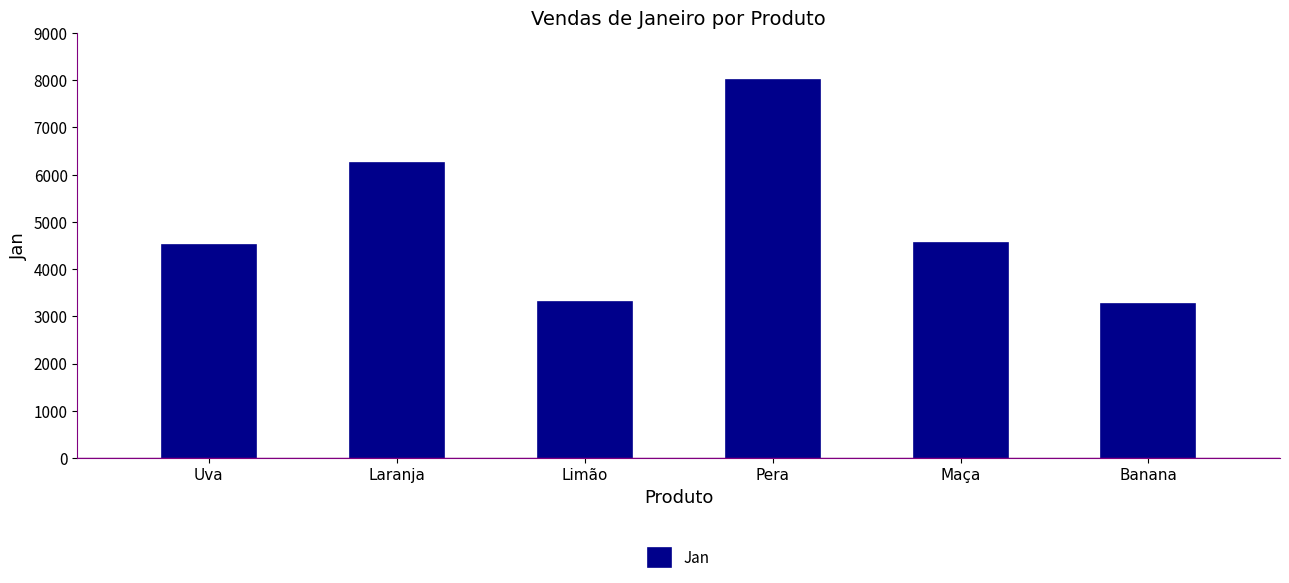

What is the change in value from Limão to Maça?

+1257